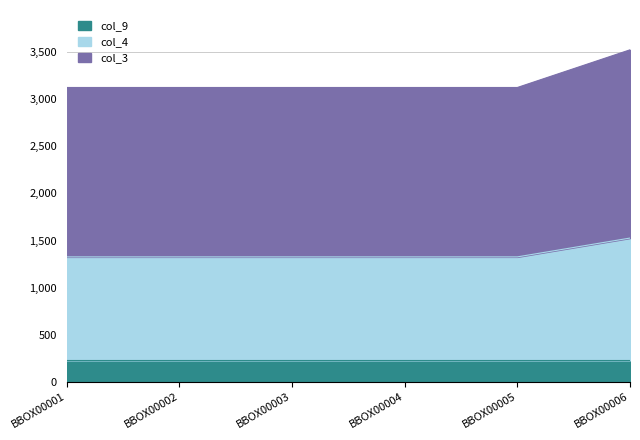

What is the lowest value of the col_9 series?

227